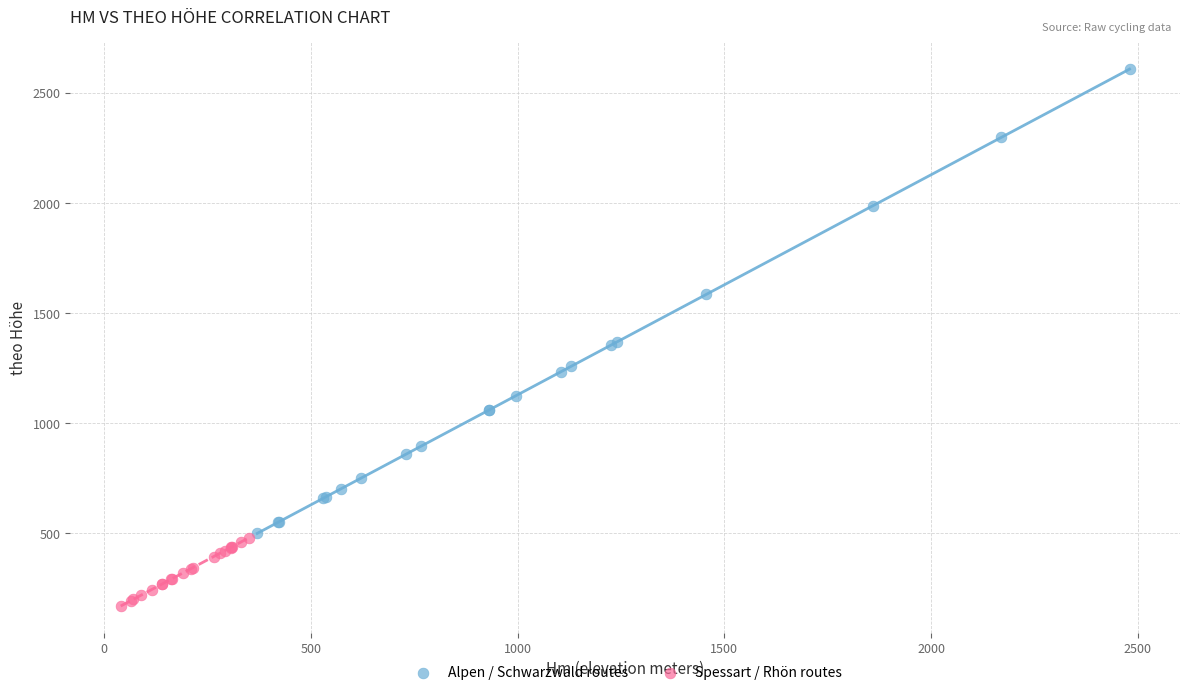

Which series reaches the minimum Y coordinate?

Spessart / Rhön routes